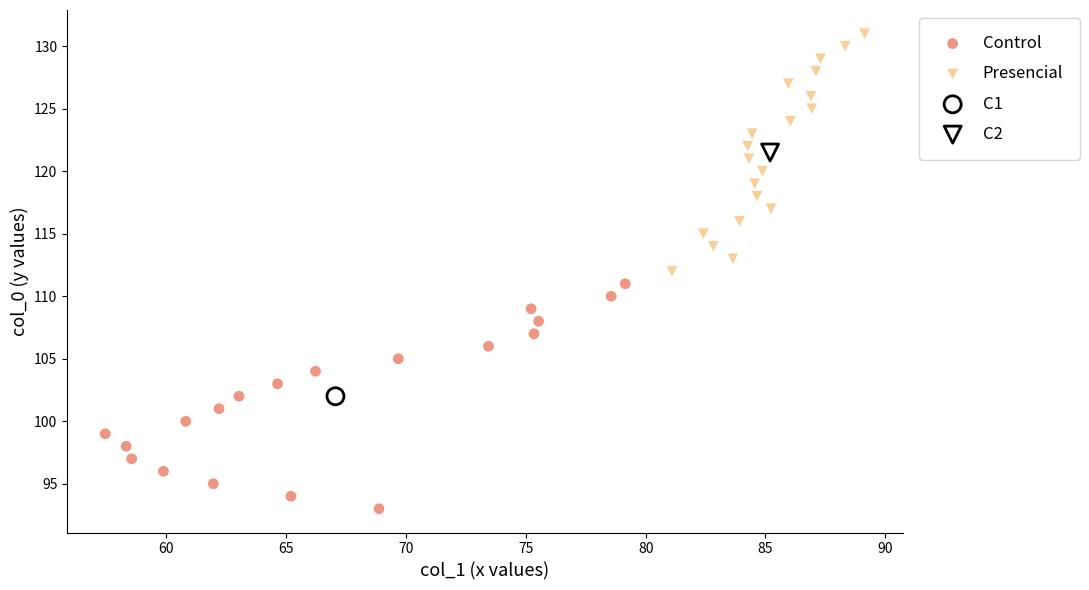

What are all the series names shown in the legend?

Control, Presencial, C1, C2